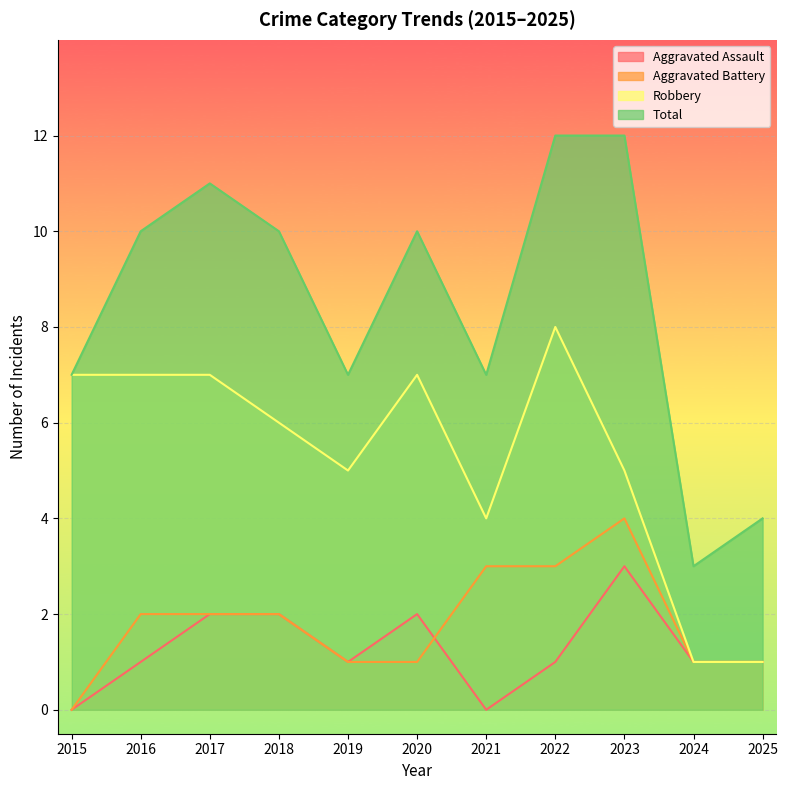

At which label does Aggravated Assault reach its peak?

2023